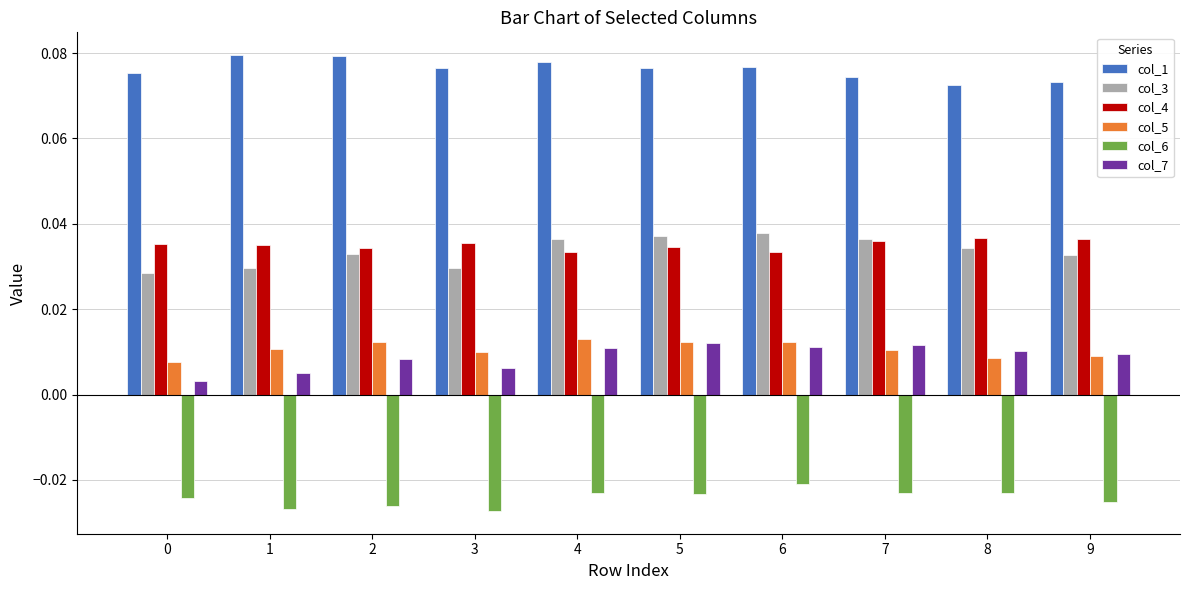

Which series has the largest total across all categories?

col_1